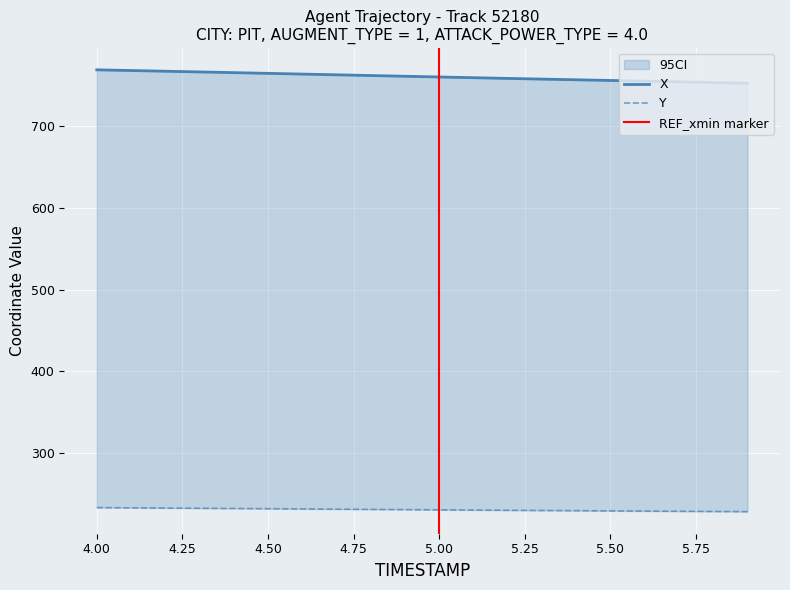

True or false: X and Y intersect in this chart.

False